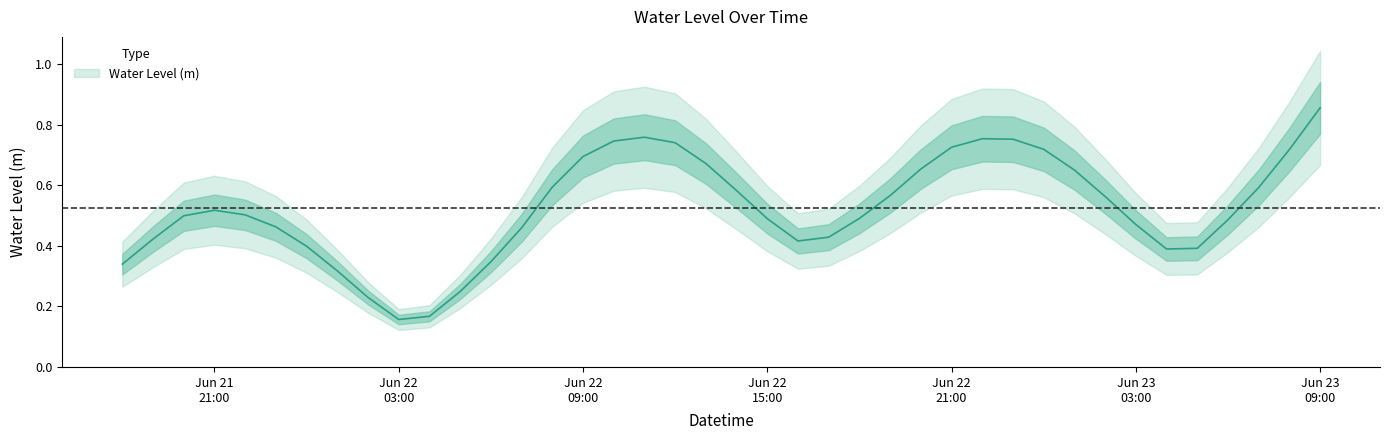

What is the change in value from 2025-06-23 01:00:00 to 2025-06-23 06:00:00?

-0.2